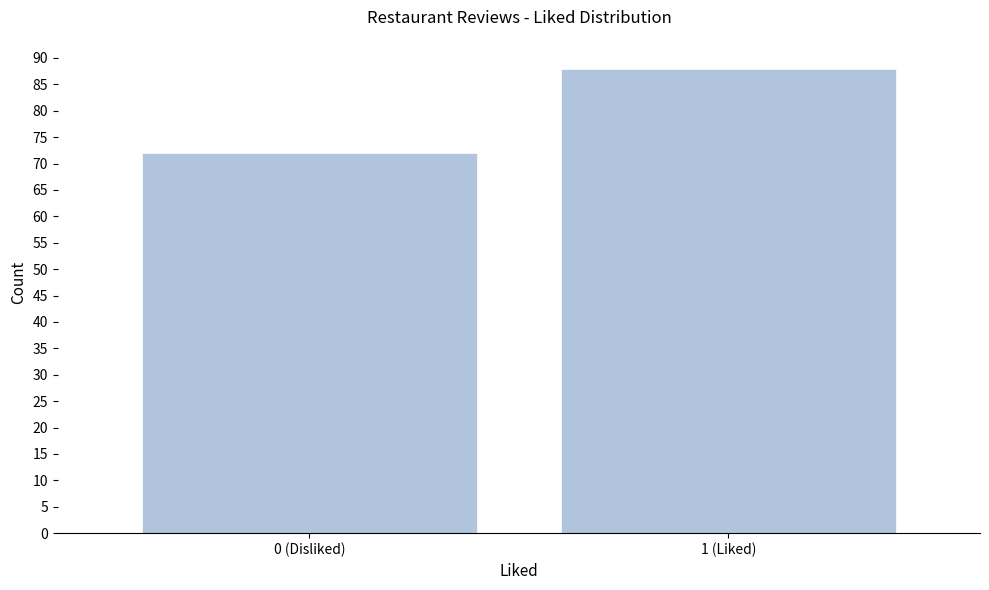

Reading right to left, what are all the values shown in this chart?

1 (Liked)=88	0 (Disliked)=72